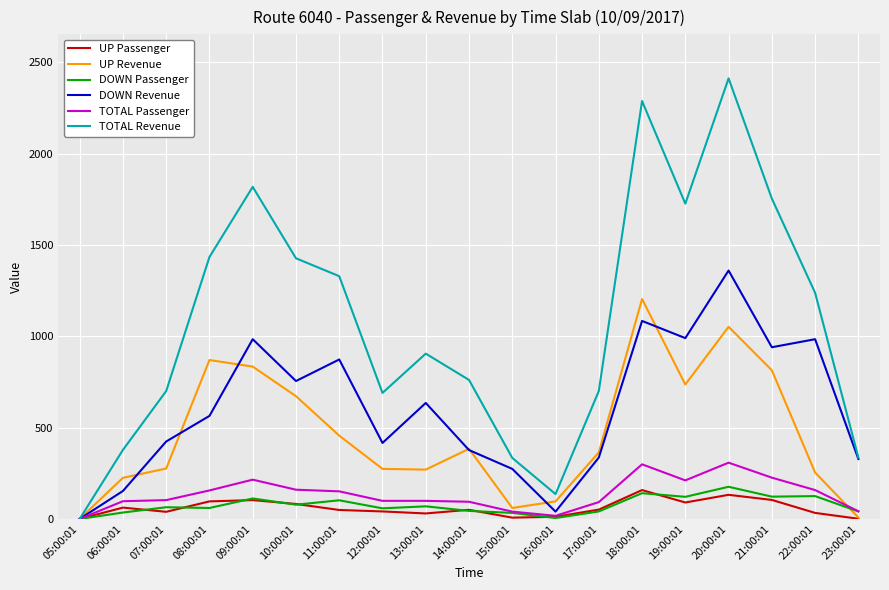

Which series has the largest total across all categories?

TOTAL Revenue